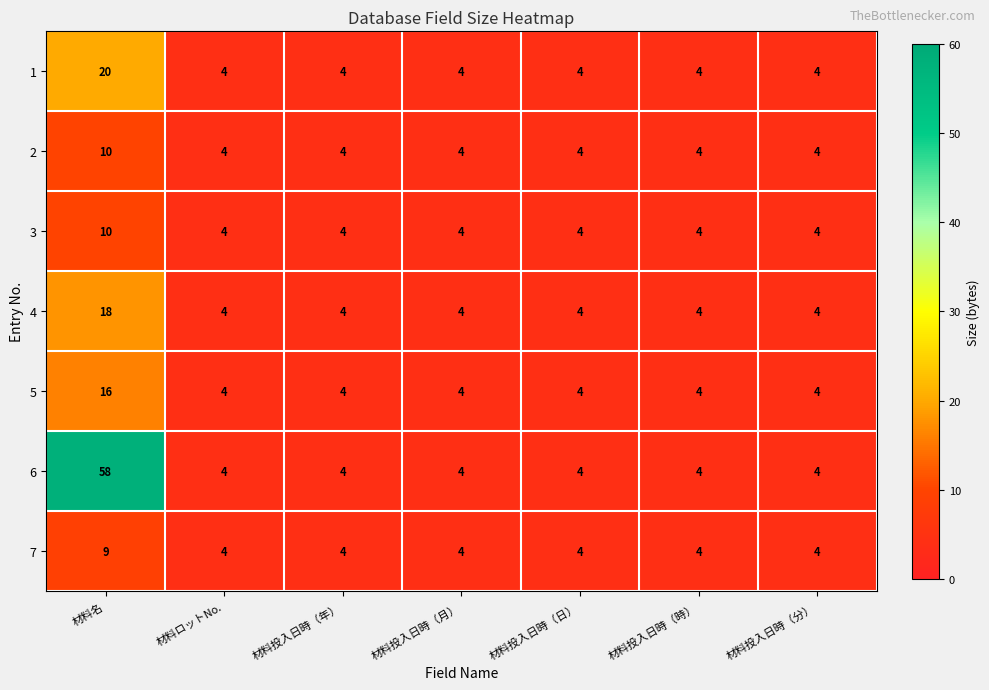

At which label does 2 reach its peak?

材料名